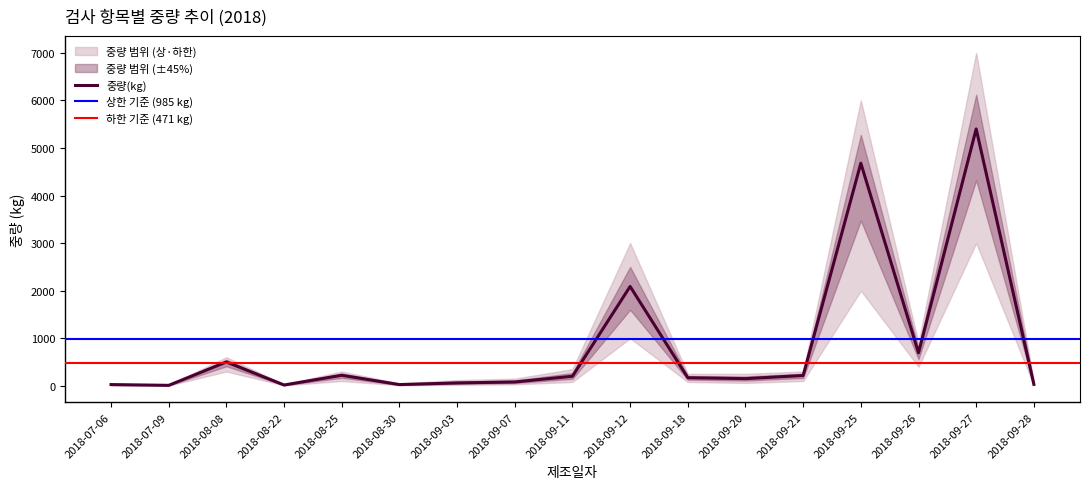

Reading right to left, extract all data points from this chart.

중량(kg): 2018-09-28=30	2018-09-27=5400	2018-09-26=692	2018-09-25=4680	2018-09-21=216	2018-09-20=150	2018-09-18=169	2018-09-12=2088	2018-09-11=200	2018-09-07=80	2018-09-03=60	2018-08-30=25	2018-08-25=221	2018-08-22=16	2018-08-08=500	2018-07-09=9	2018-07-06=25
중량 상한: 2018-09-28=90	2018-09-27=7000	2018-09-26=900	2018-09-25=6000	2018-09-21=300	2018-09-20=250	2018-09-18=250	2018-09-12=3000	2018-09-11=350	2018-09-07=150	2018-09-03=120	2018-08-30=50	2018-08-25=300	2018-08-22=32	2018-08-08=600	2018-07-09=18	2018-07-06=50
중량 하한: 2018-09-28=10	2018-09-27=3000	2018-09-26=400	2018-09-25=2000	2018-09-21=100	2018-09-20=60	2018-09-18=80	2018-09-12=1000	2018-09-11=80	2018-09-07=30	2018-09-03=20	2018-08-30=10	2018-08-25=100	2018-08-22=8	2018-08-08=300	2018-07-09=5	2018-07-06=10